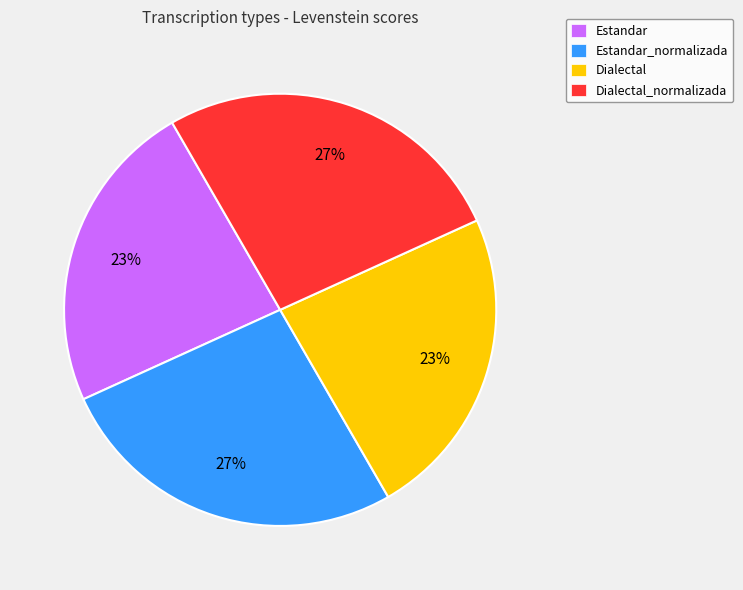

To the nearest percent, what is the combined percentage of Estandar and Estandar_normalizada?

50%